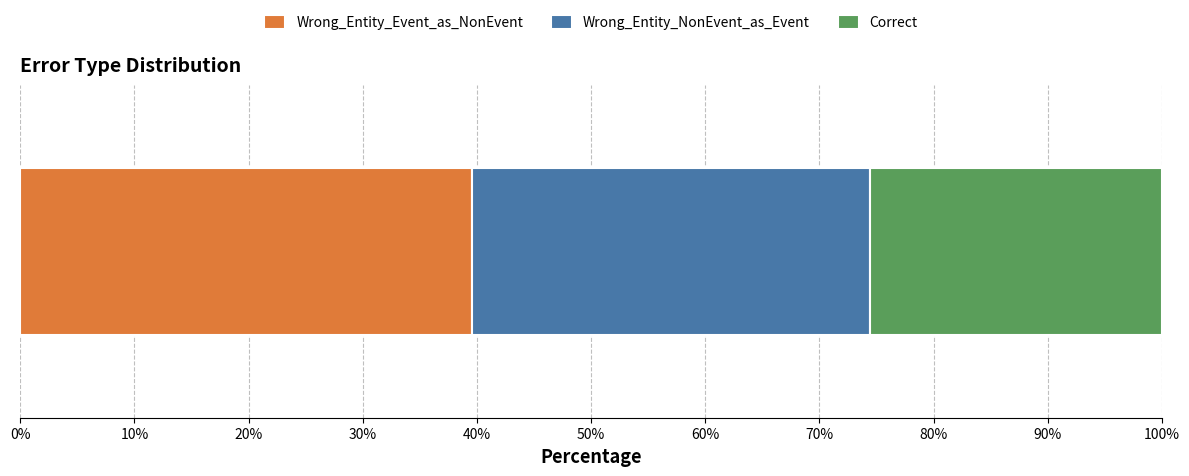

How many distinct data groups are displayed?

3